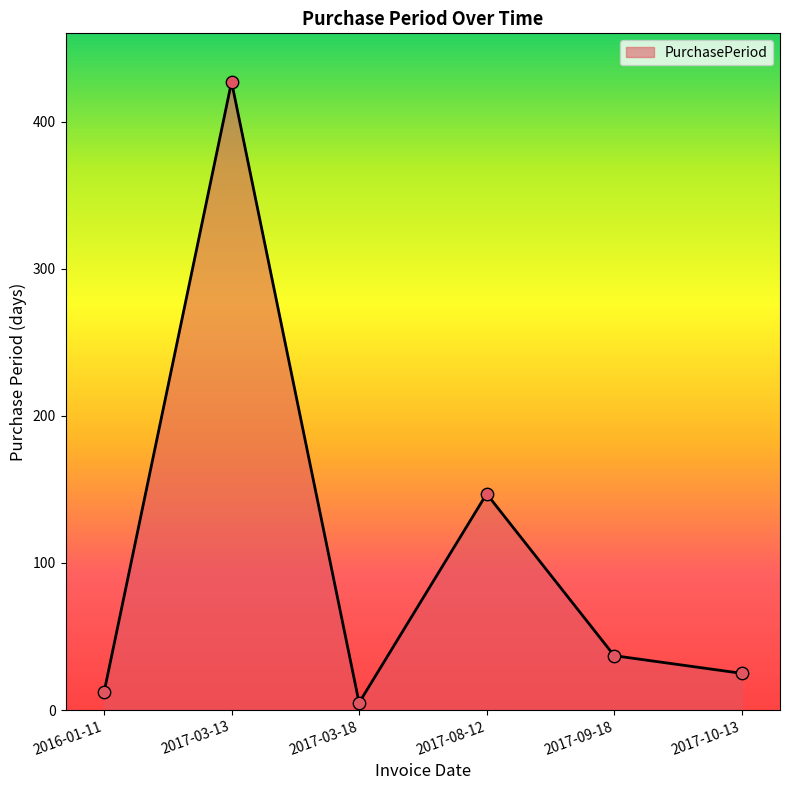

Approximately how many times larger is the value at 2017-10-13 compared to 2016-01-11?

2.1